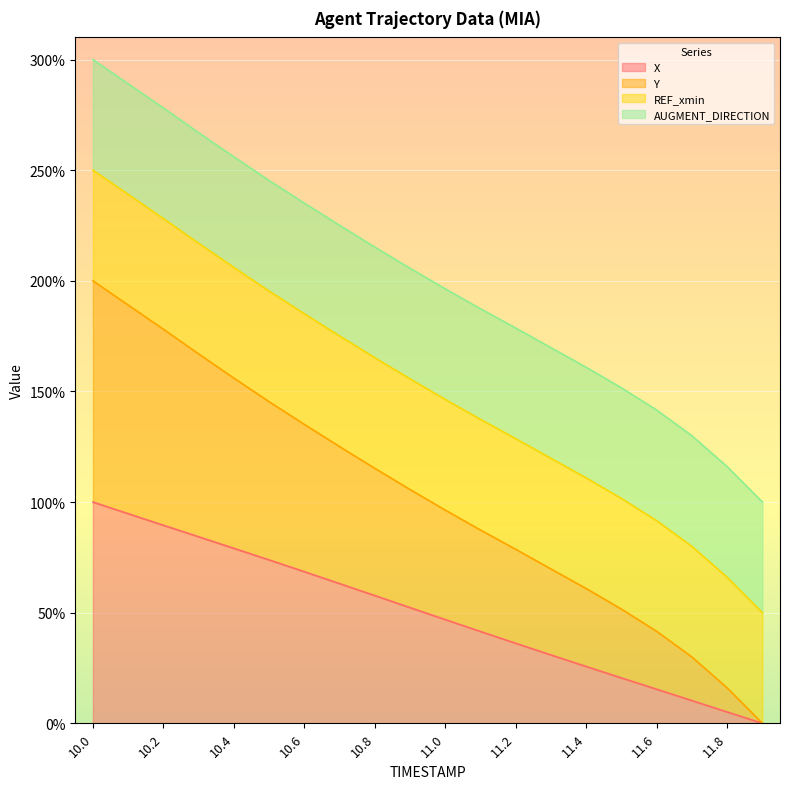

What is the value of the Y point at the 7th from the left?

135.1